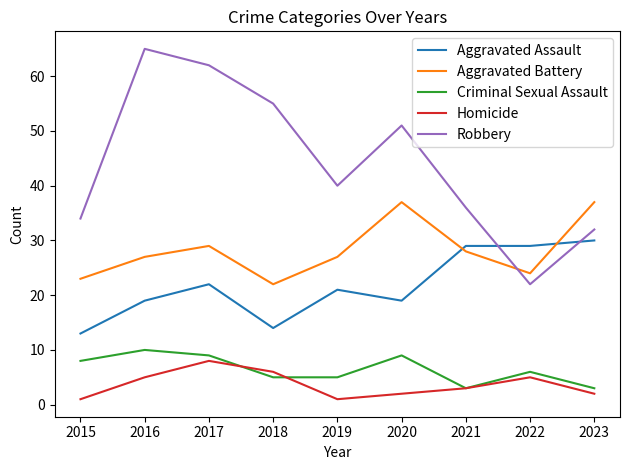

Reading left to right, list all the values displayed in this chart.

Aggravated Assault: 2015=13	2016=19	2017=22	2018=14	2019=21	2020=19	2021=29	2022=29	2023=30
Aggravated Battery: 2015=23	2016=27	2017=29	2018=22	2019=27	2020=37	2021=28	2022=24	2023=37
Criminal Sexual Assault: 2015=8	2016=10	2017=9	2018=5	2019=5	2020=9	2021=3	2022=6	2023=3
Homicide: 2015=1	2016=5	2017=8	2018=6	2019=1	2020=2	2021=3	2022=5	2023=2
Robbery: 2015=34	2016=65	2017=62	2018=55	2019=40	2020=51	2021=36	2022=22	2023=32